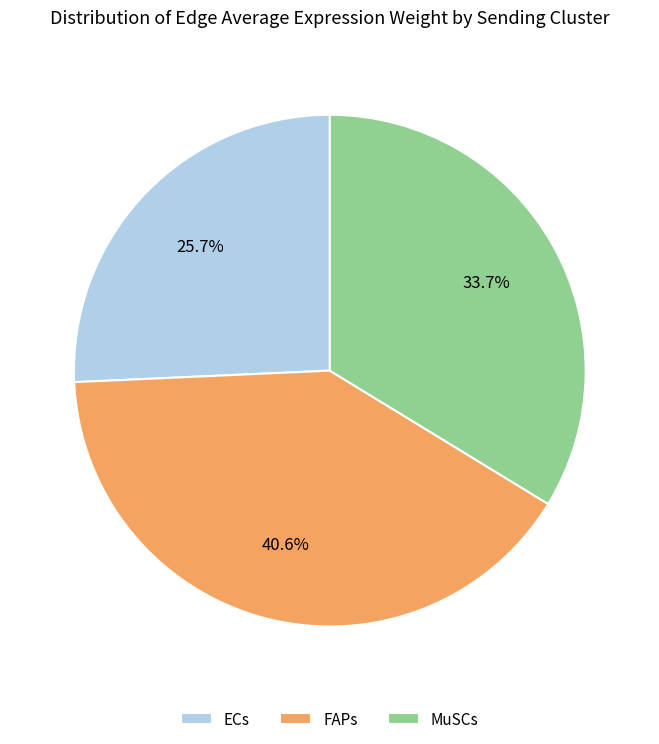

Between ECs and FAPs, which is larger?

FAPs